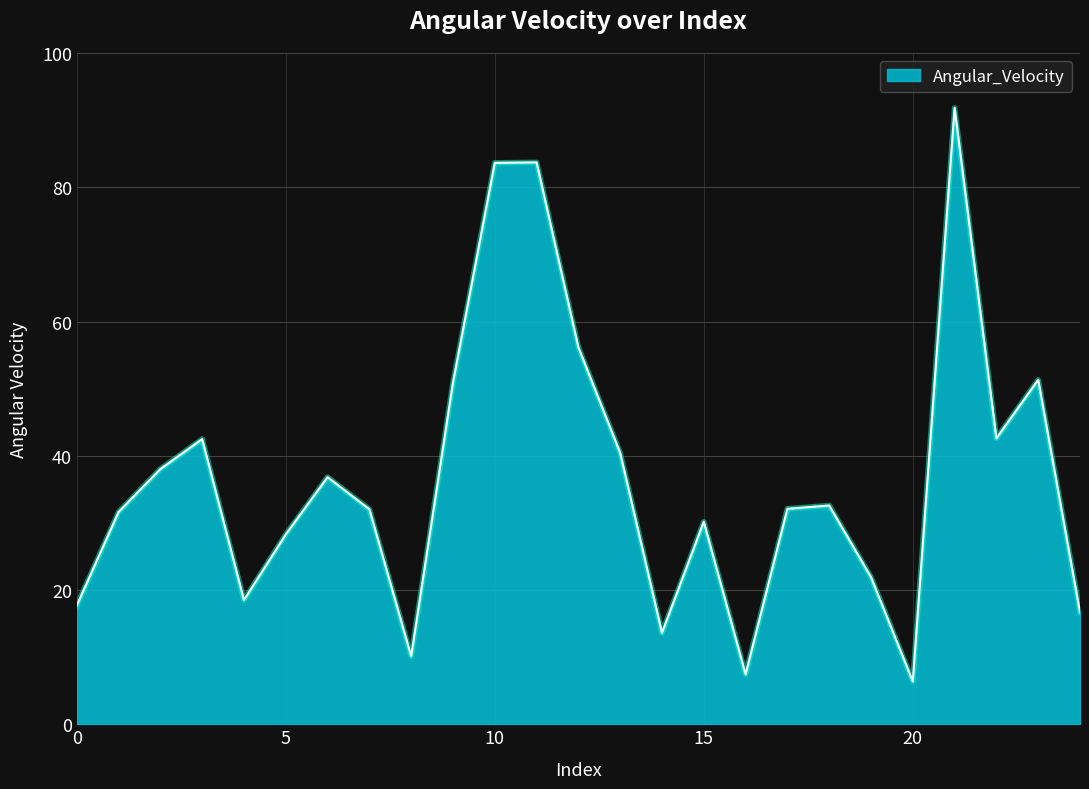

Does the chart display data point markers on the line(s)?

No